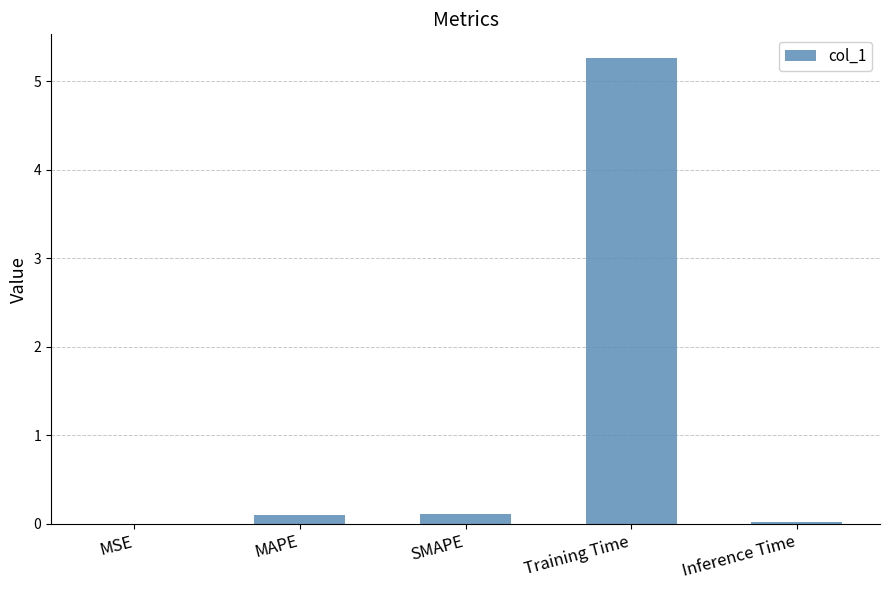

True or false: the data shows 5.3 at Training Time.

True